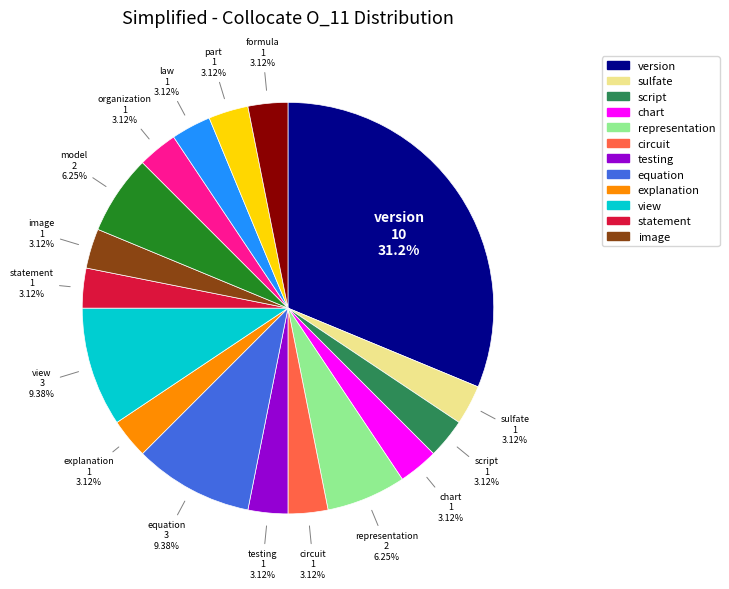

Does any single category account for the majority?

No